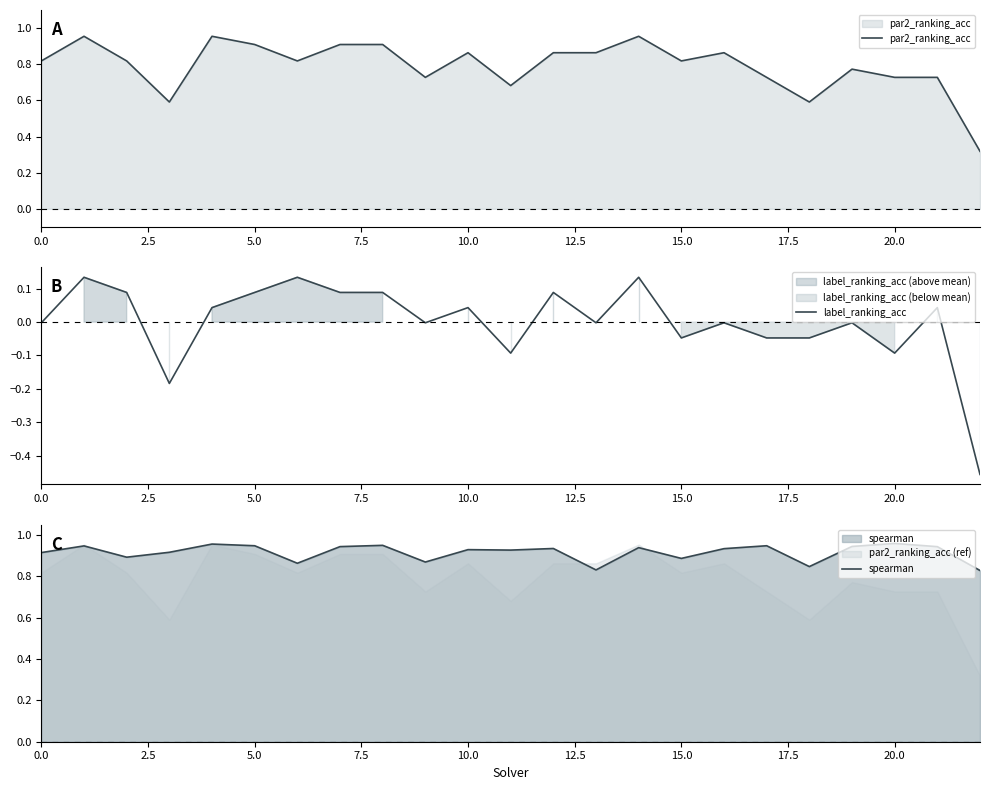

Is the value of label_ranking_acc at 0.0 greater than the value of spearman at 12?

No